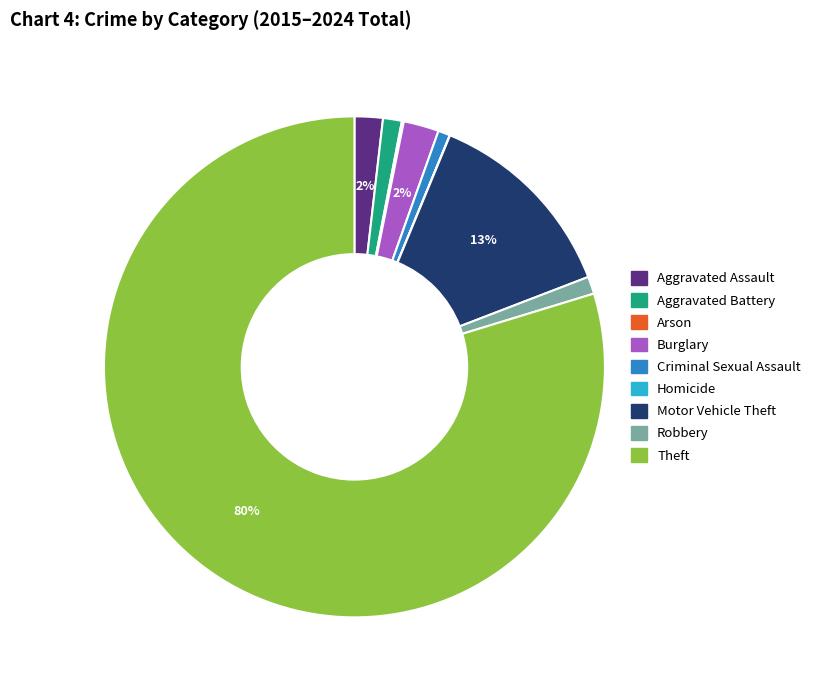

Does any single category account for the majority?

Yes